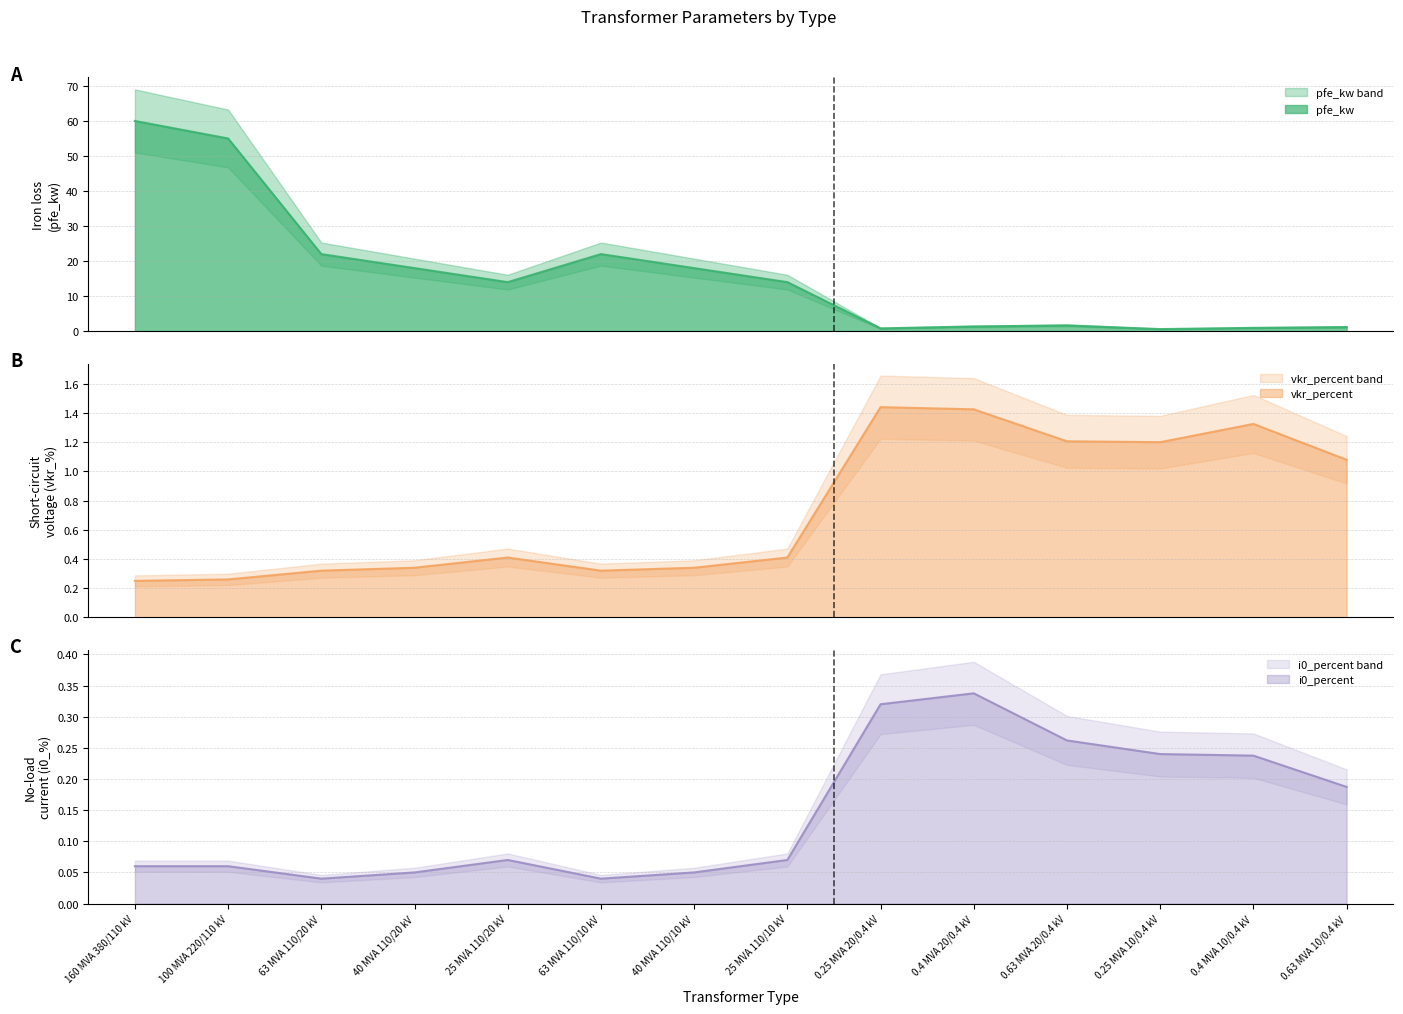

How many categories are shown in the chart?

14